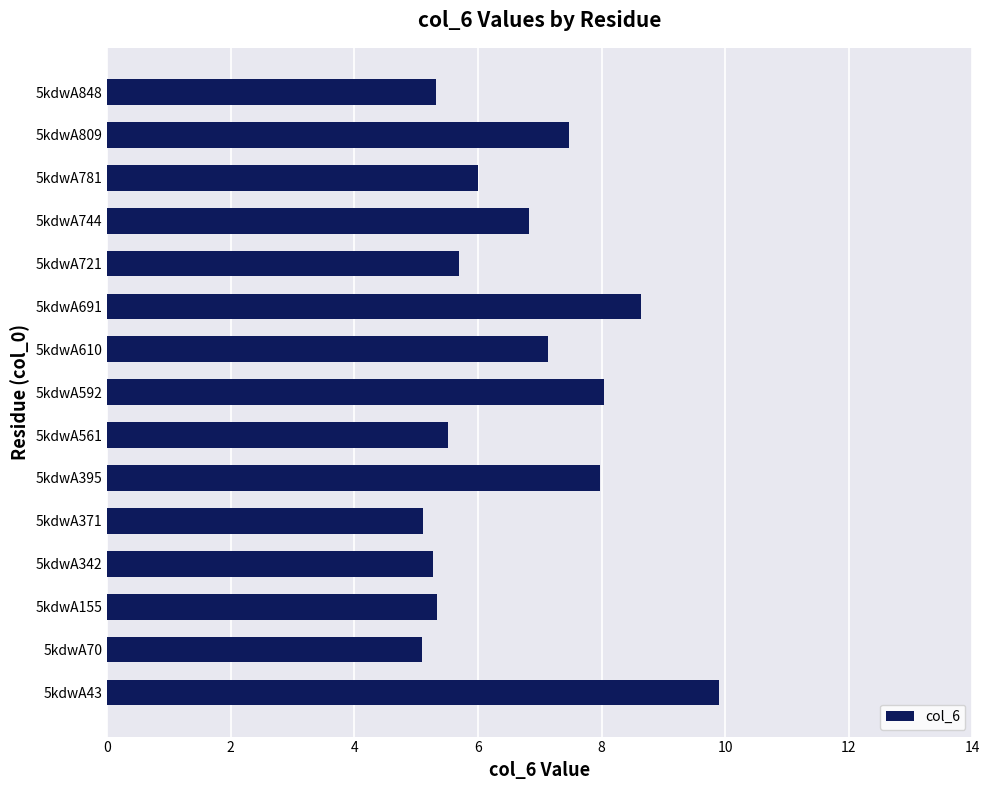

What is the smallest value displayed?

5.1